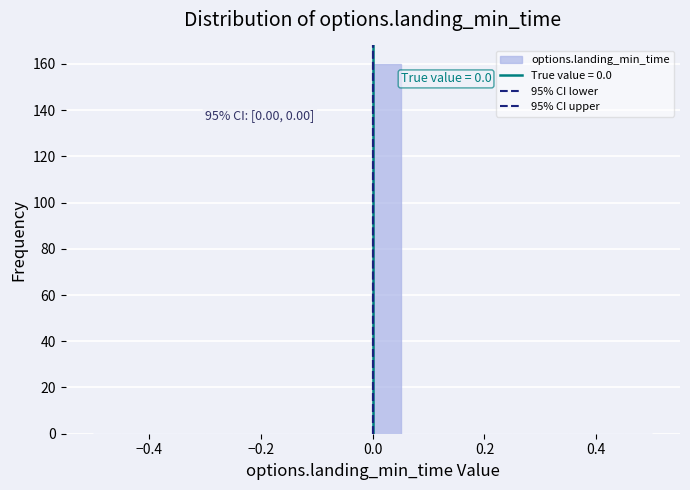

Read against the x-axis, roughly where is the centre of the tallest bar?

0.02